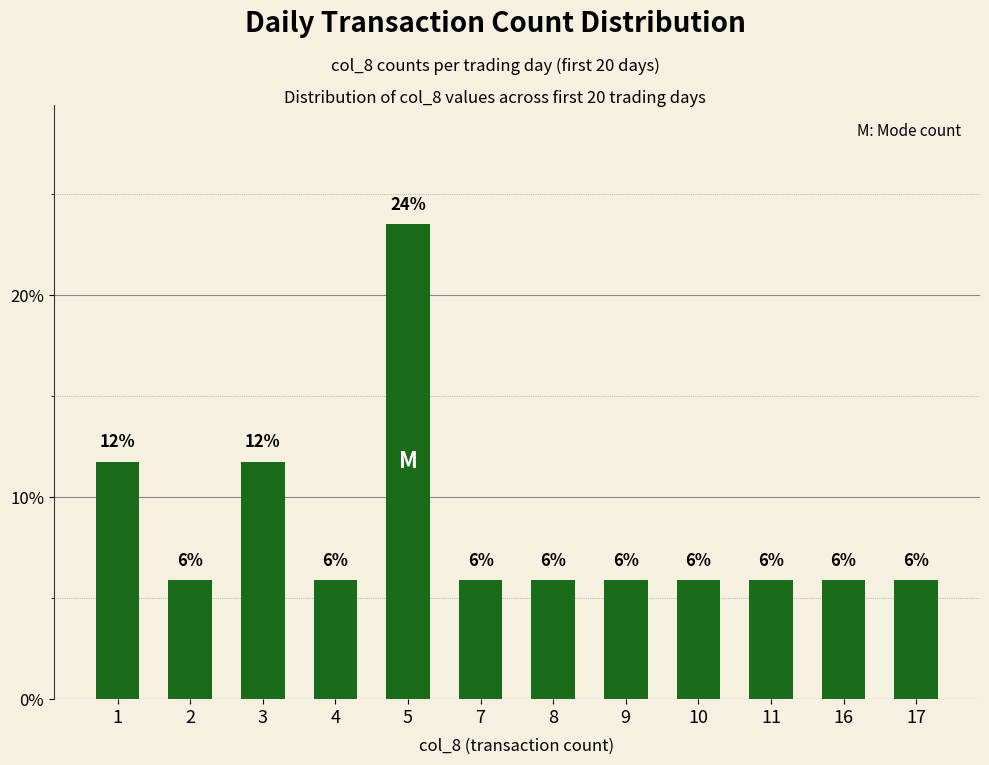

What is the ratio of the value at 9 to the value at 3?

0.5